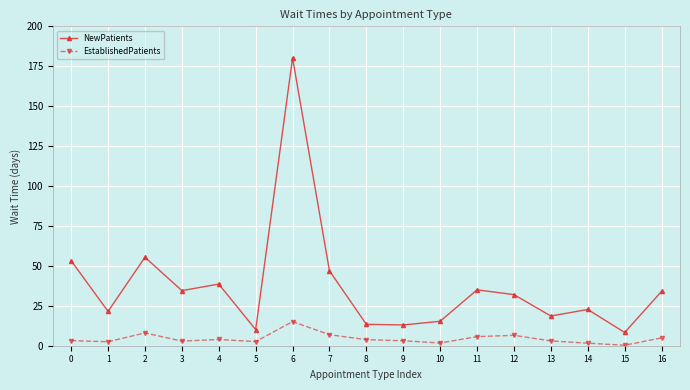

What are all the series names shown in the legend?

NewPatients, EstablishedPatients